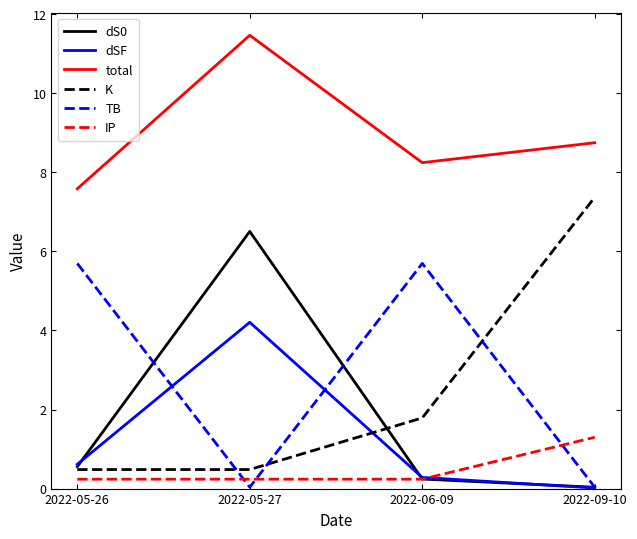

What is the total value across all series at 2022-05-26?

15.2